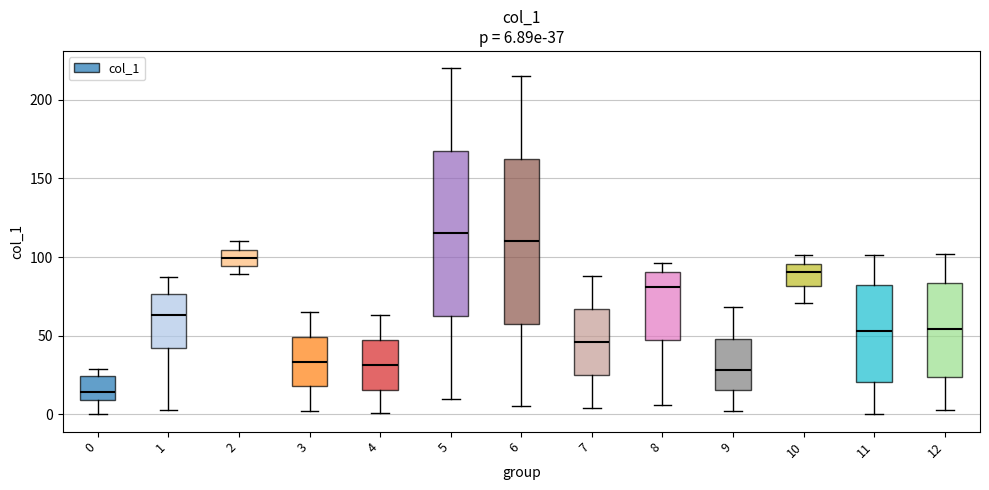

Which box has the lowest median line?

0